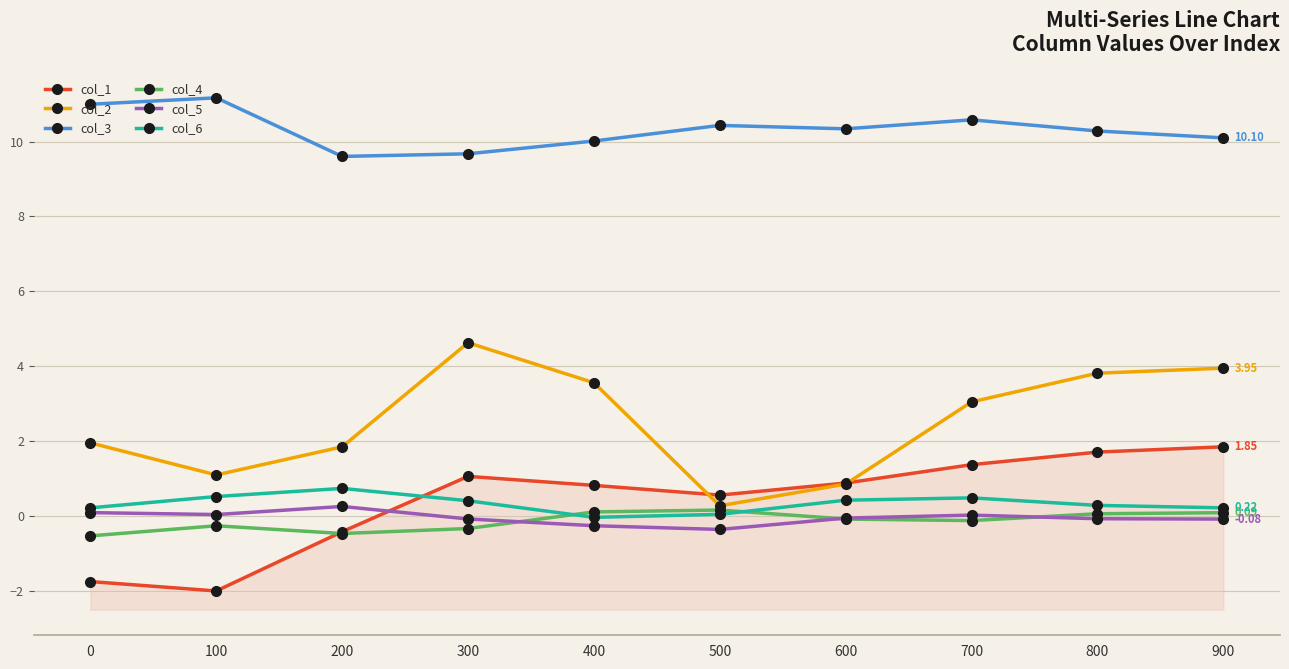

Which series changed the most between 300 and 700?

col_2